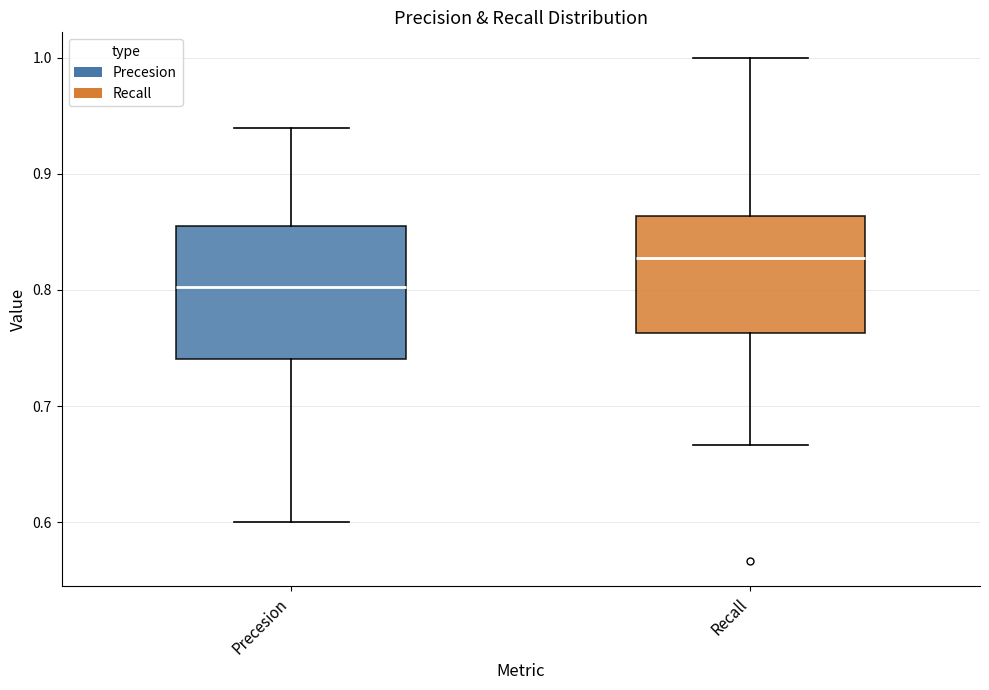

Where is the upper edge of the box for Precesion on the y-axis? The values are not printed on the chart, so give them approximately, as read against the axis.

0.85